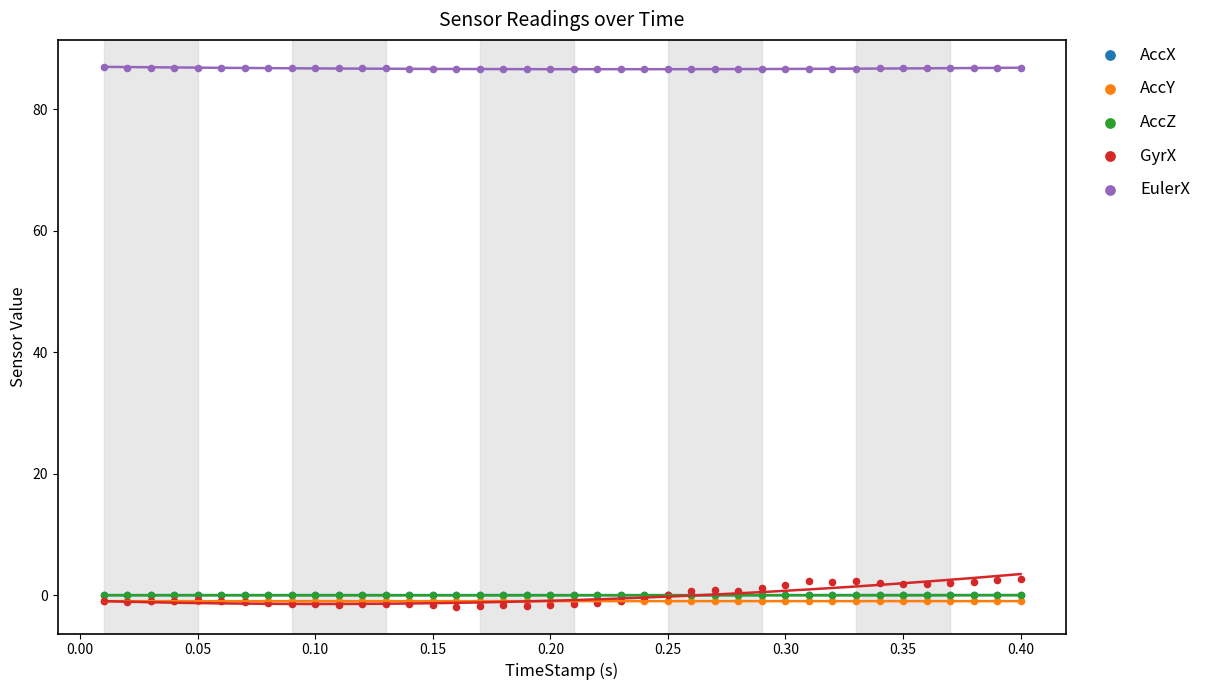

Which series contains the lowest Y value?

GyrX